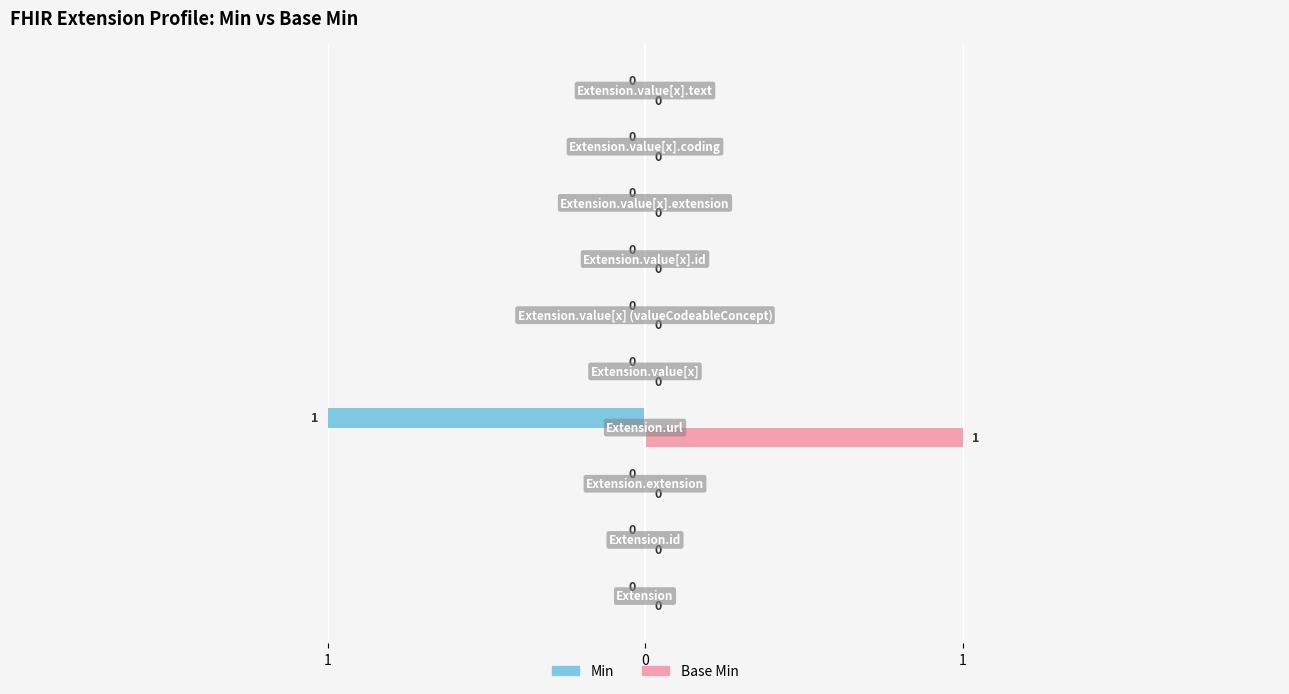

What are all the series names shown in the legend?

Min, Base Min